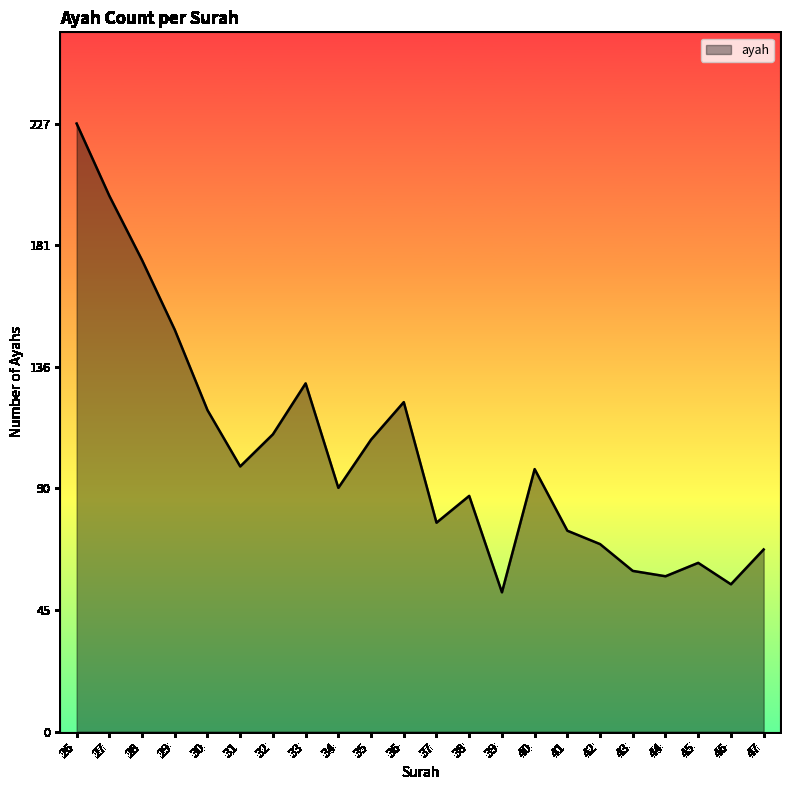

What is the difference between the values at 27 and 32?

89